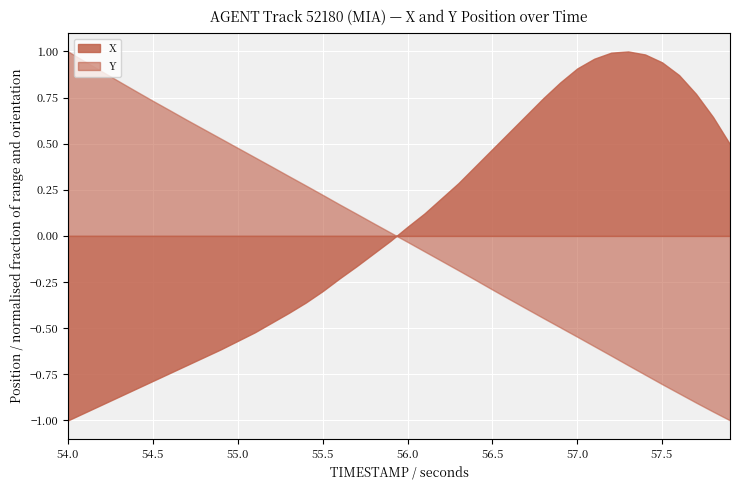

How many series are shown in this chart?

2